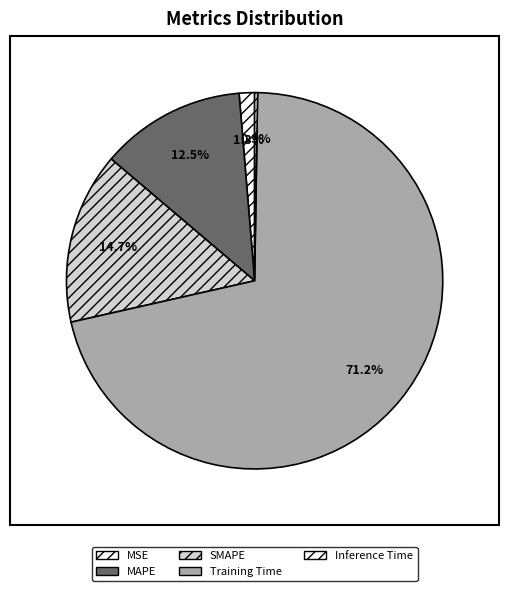

To the nearest percent, what is the average slice percentage?

20%